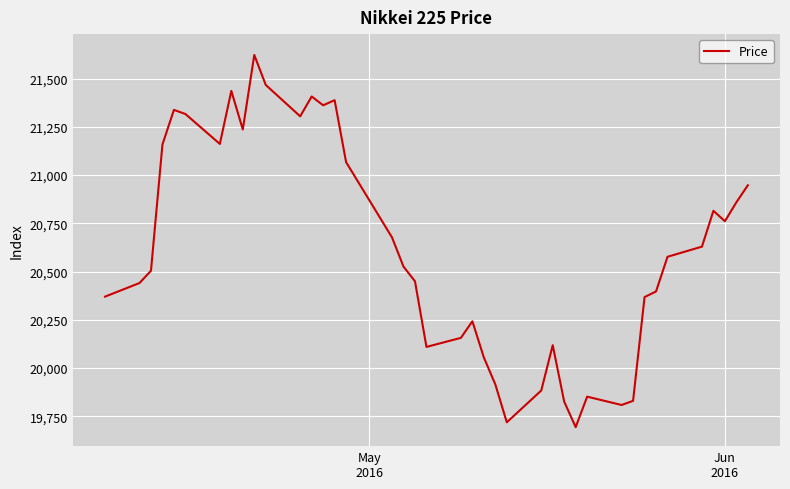

What is the minimum value shown in the chart?

19694.3